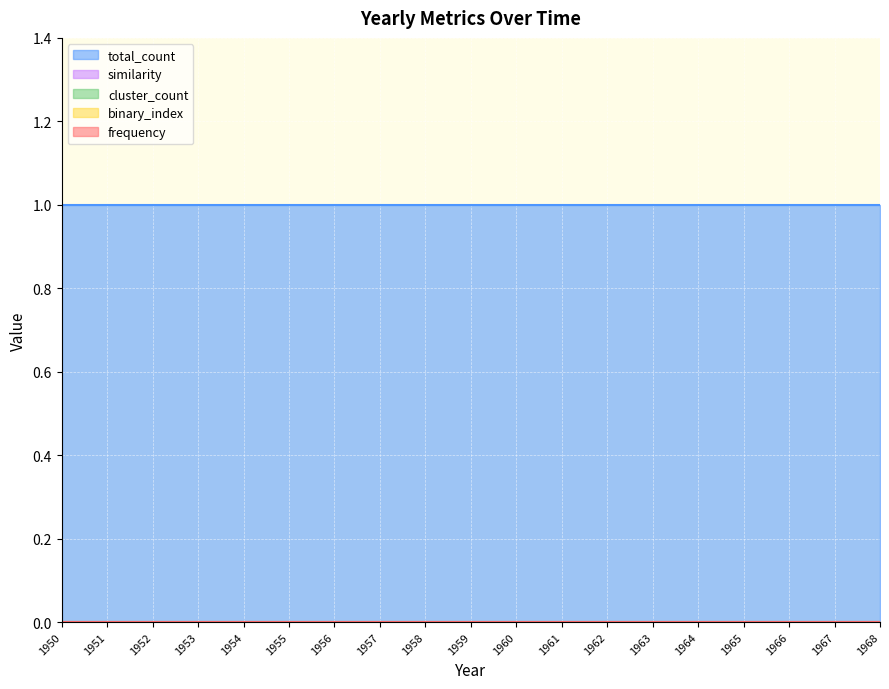

Rank the series at 1959 from highest to lowest value.

total_count, frequency, binary_index, cluster_count, similarity